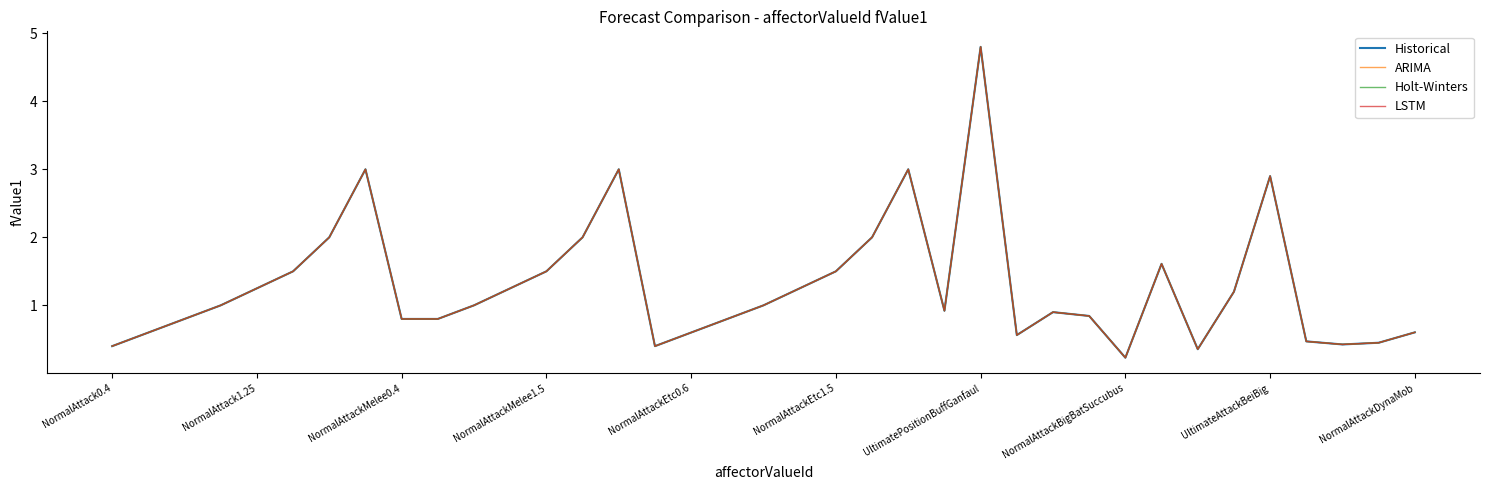

How many interior local valleys does the ARIMA series have?

6